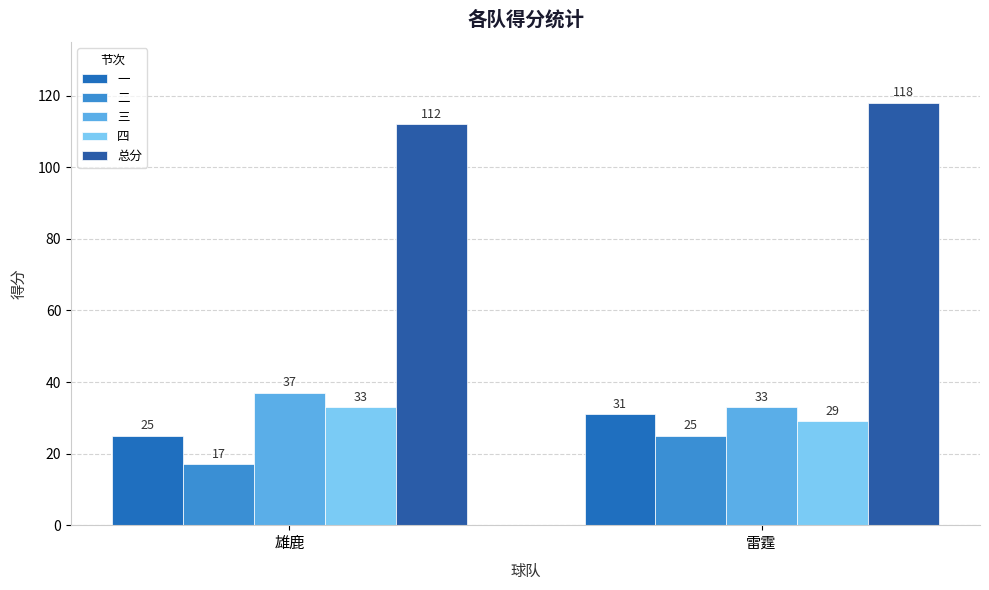

How many series are shown in this chart?

5